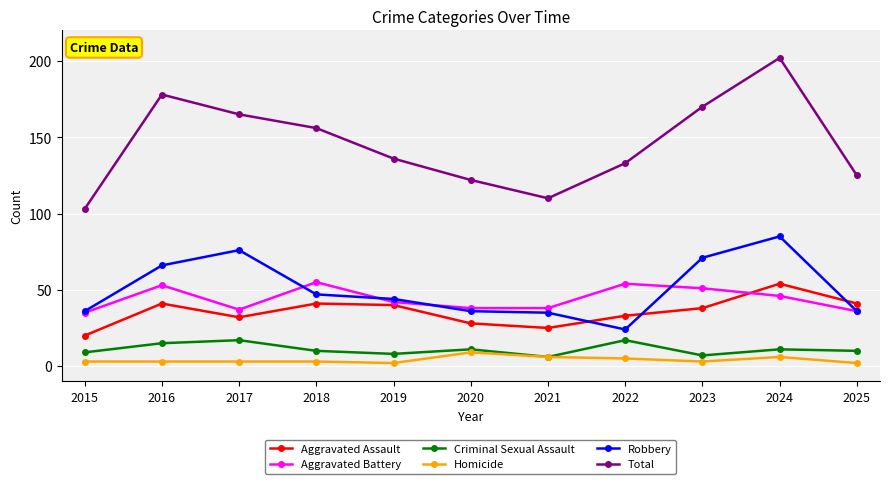

Is it true that Criminal Sexual Assault equals 11 at 2024?

True